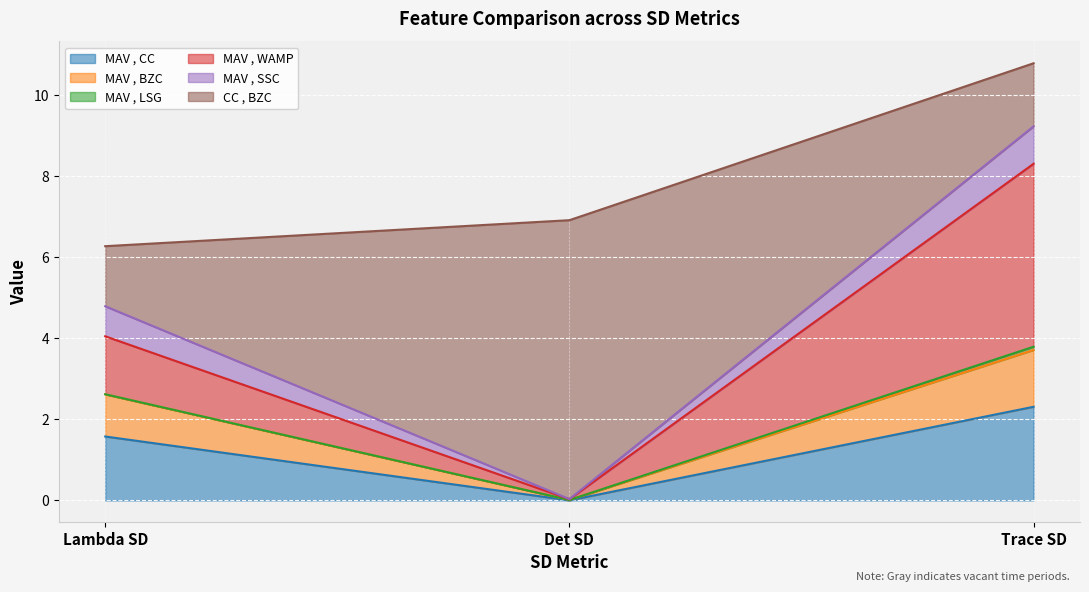

At which category is the sum across all series the highest?

Trace SD